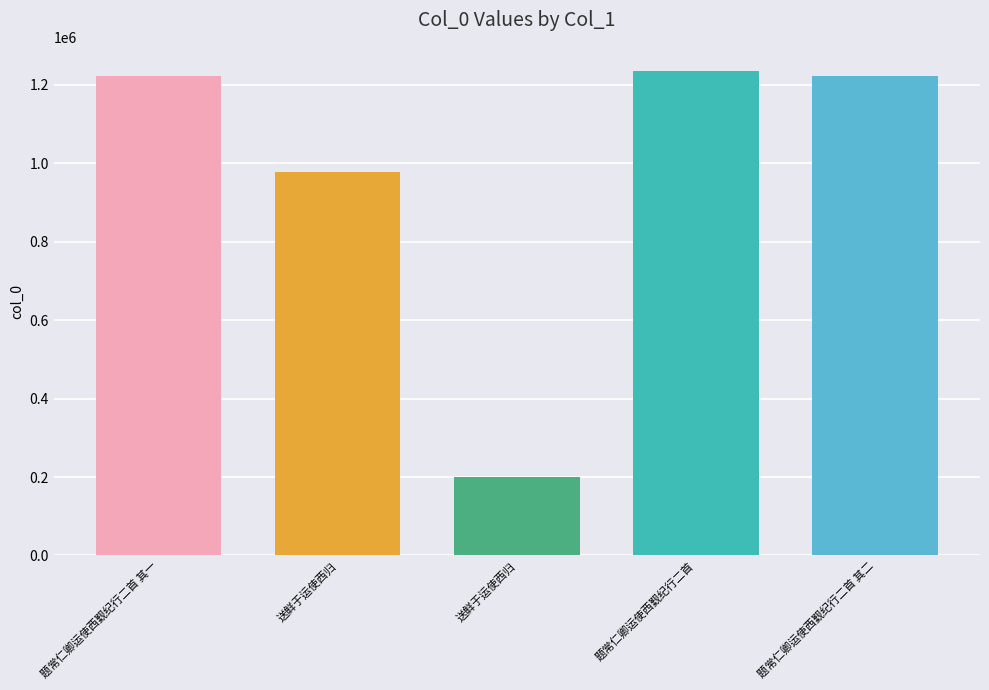

Count the number of data series in this chart.

1